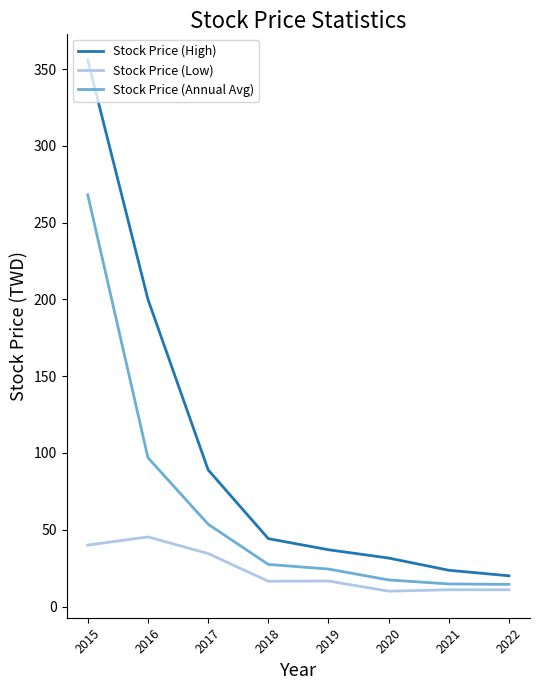

What is the difference between the Stock Price (Low) values at 2015 and 2017?

5.5